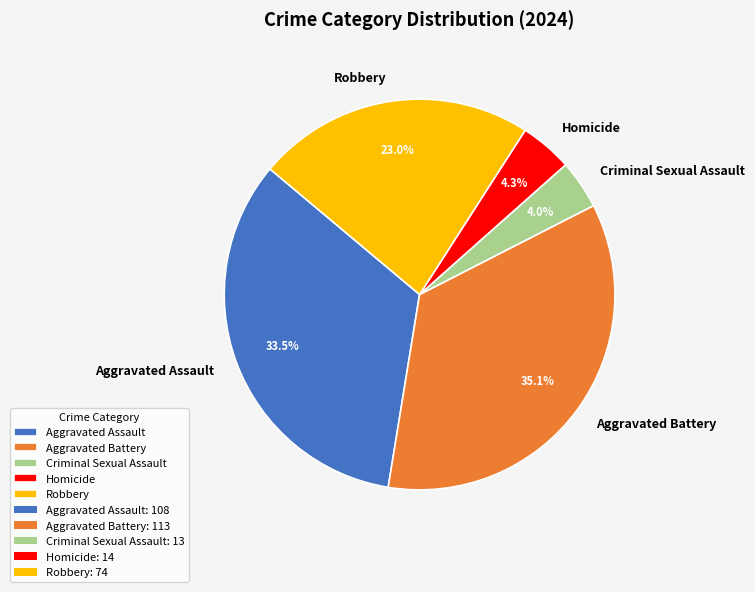

Is Criminal Sexual Assault the majority of the pie?

No